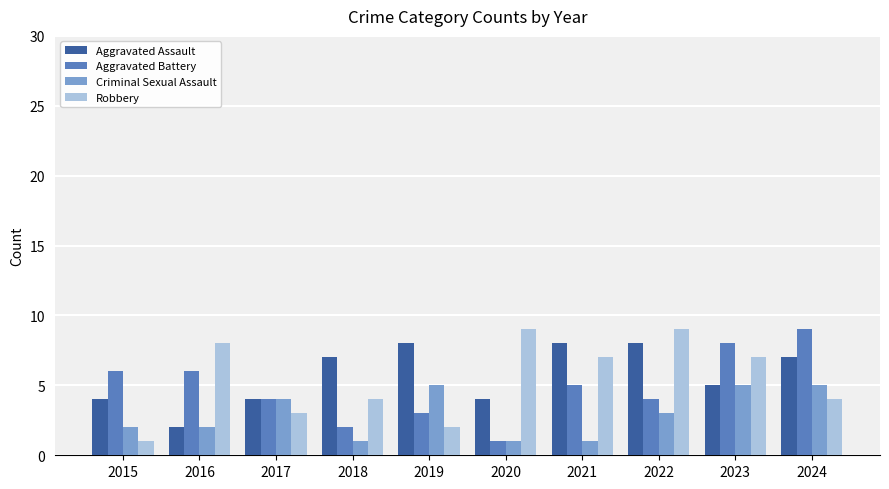

Is it true that Aggravated Battery equals 2 at 2018?

True